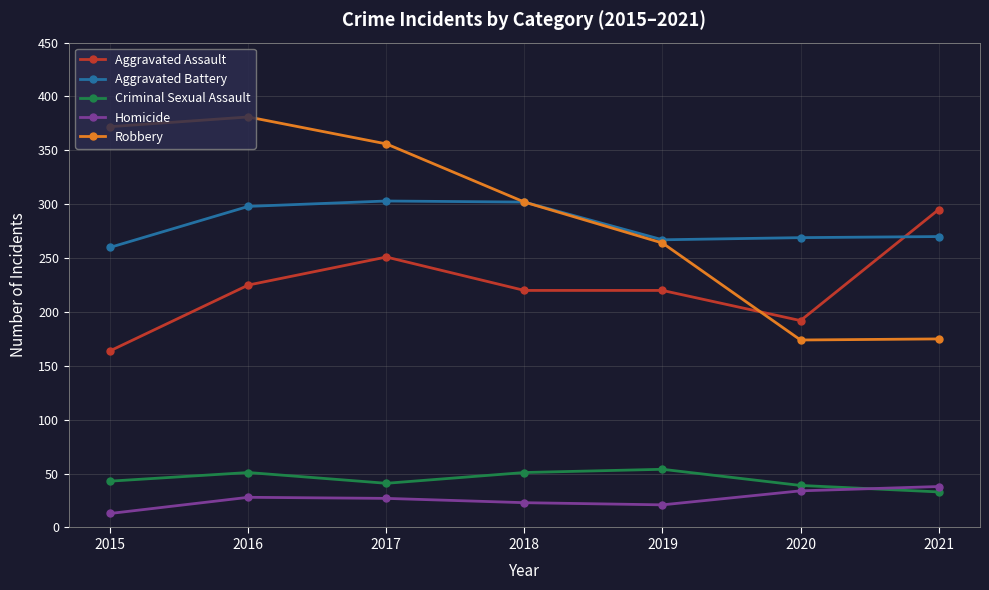

What are all the series names shown in the legend?

Aggravated Assault, Aggravated Battery, Criminal Sexual Assault, Homicide, Robbery